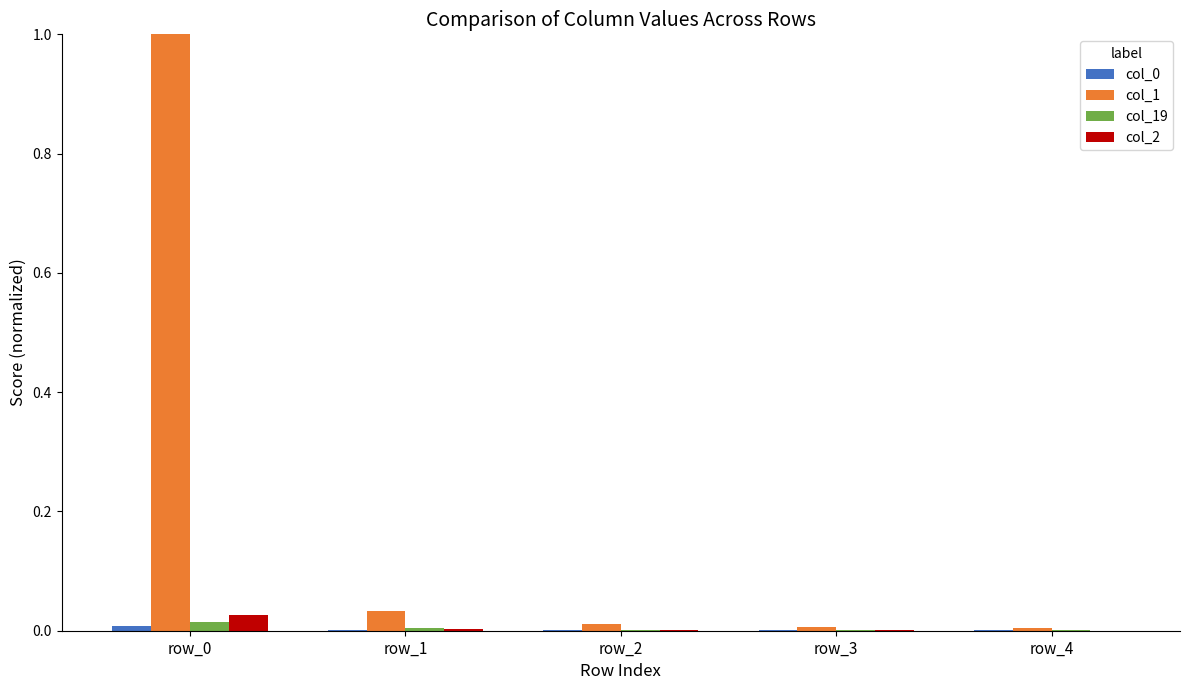

What is the maximum value shown in the chart?

1.0